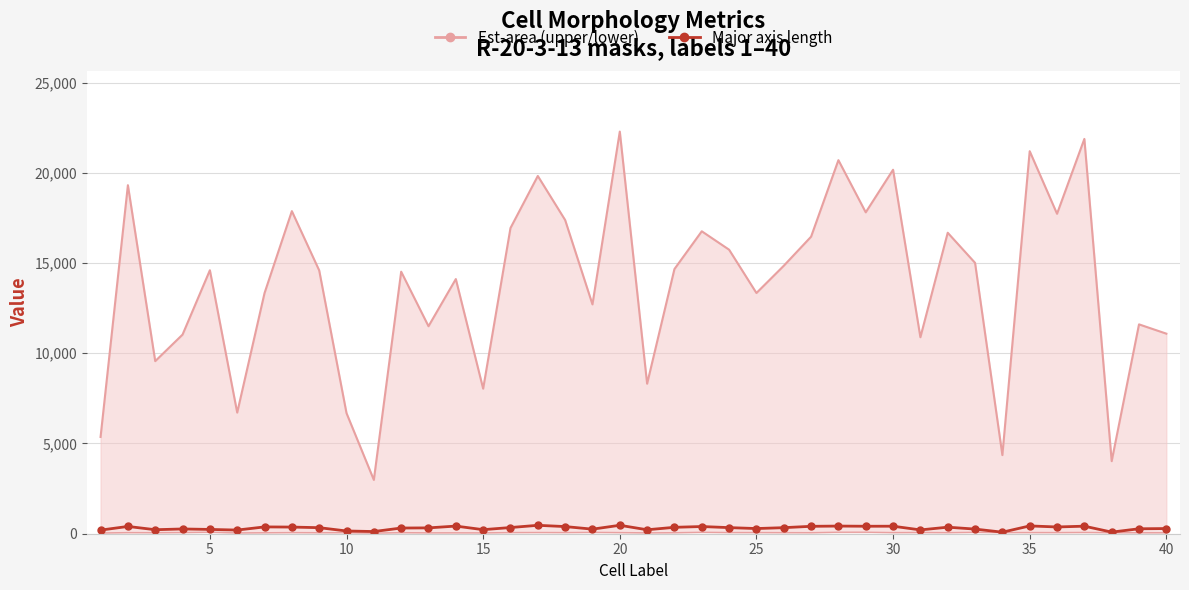

True or false: area (upper) and minor_axis_length intersect in this chart.

False